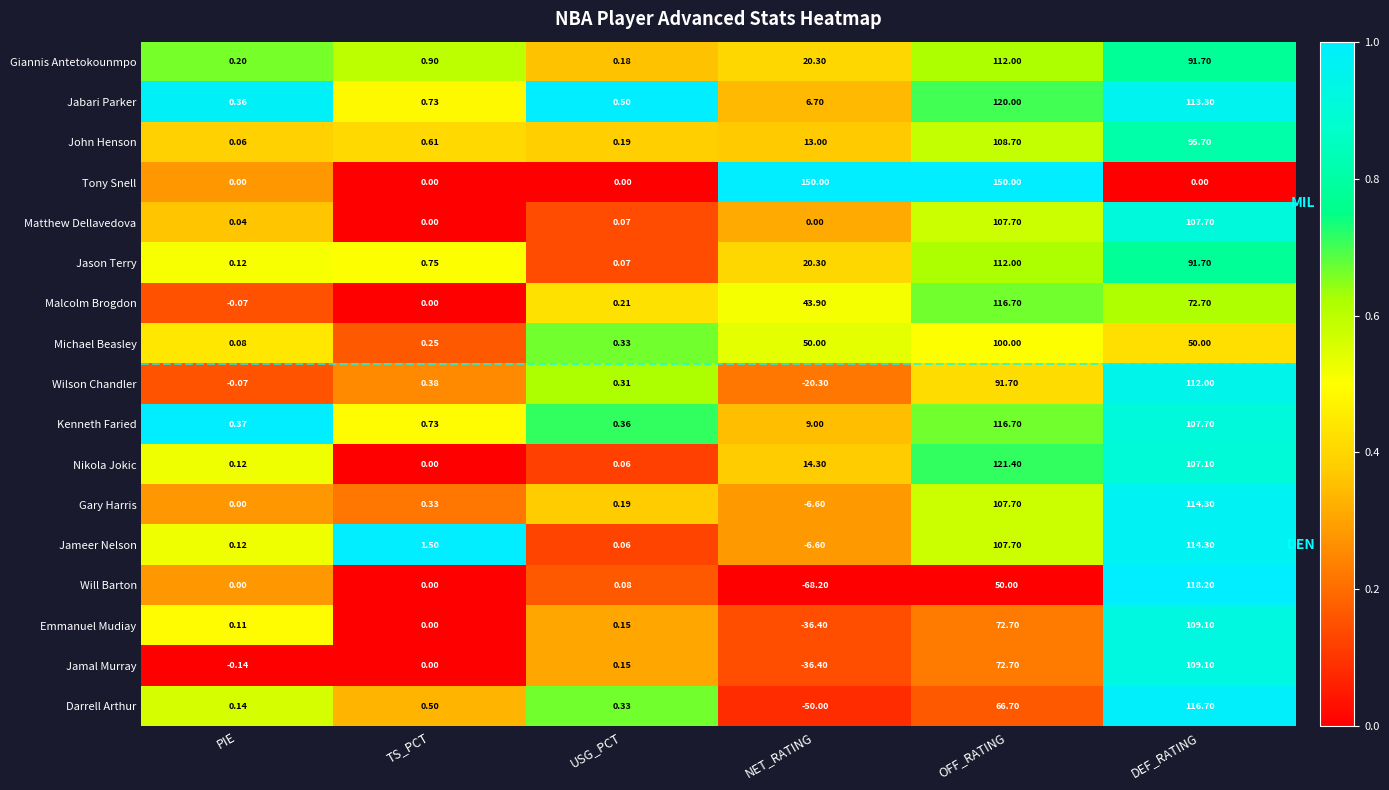

Which series changed the most between USG_PCT and OFF_RATING?

Tony Snell